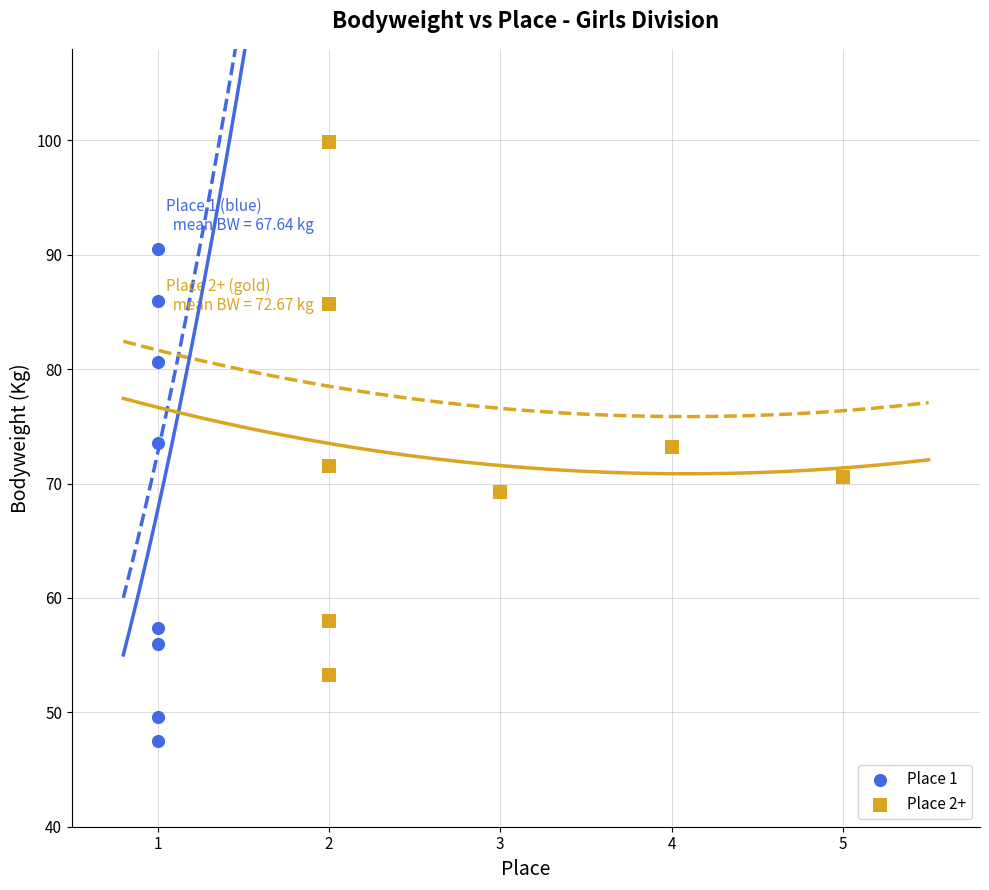

Which series contains the lowest Y value?

Place 1